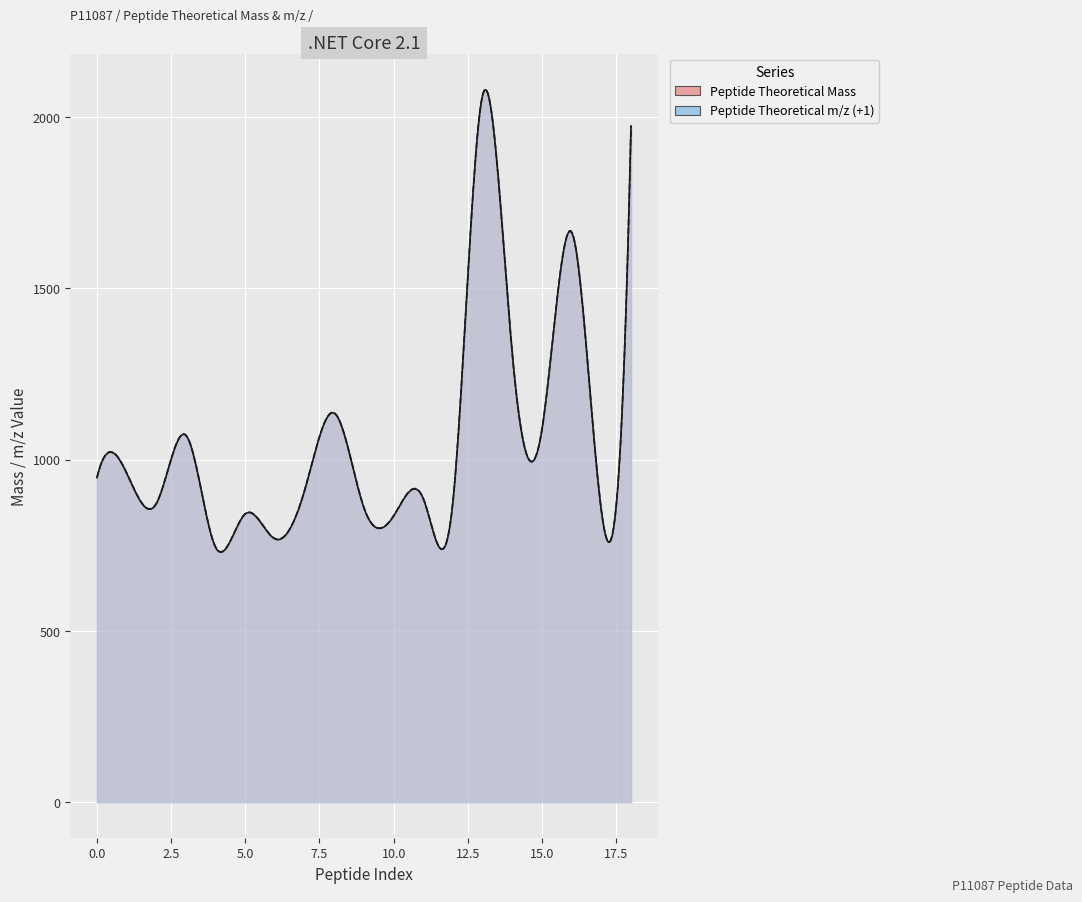

List the series in order of their overall mean, highest first.

Peptide Theoretical m/z (+1), Peptide Theoretical Mass